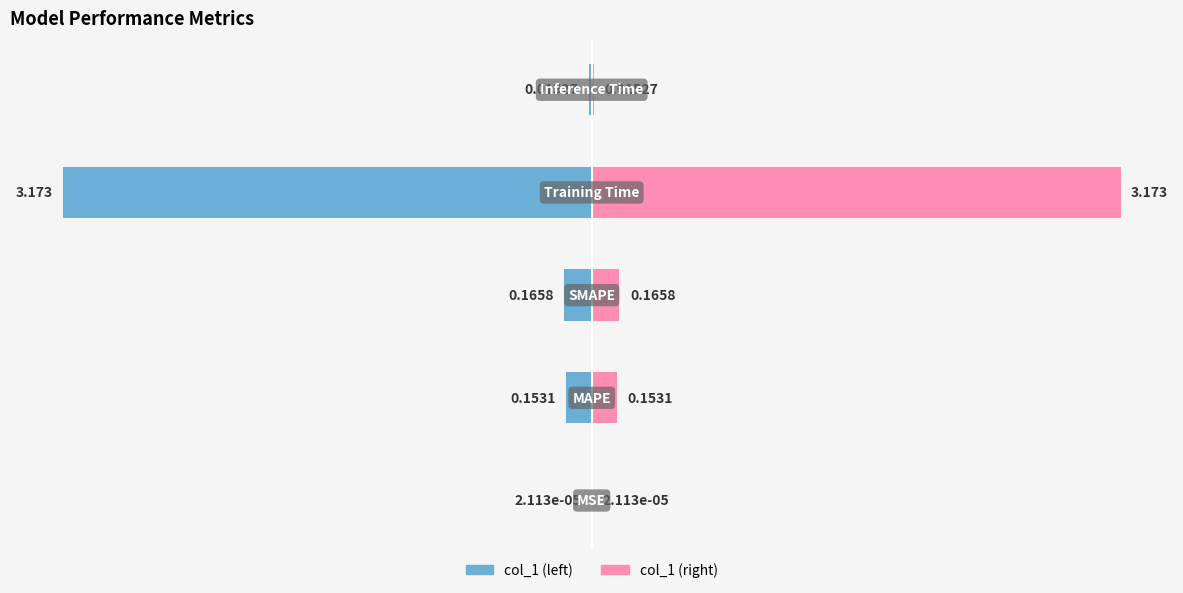

Reading left to right, extract all data points from this chart.

col_1 (left): -0.0	-0.2	-0.2	-3.2	-0.0
col_1 (right): 0.0	0.2	0.2	3.2	0.0